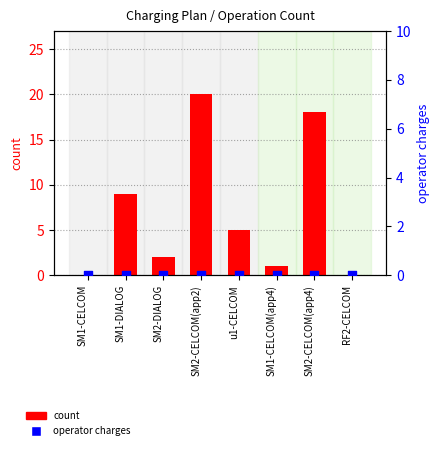

At which category is the sum across all series the highest?

SM2-CELCOM(app2)